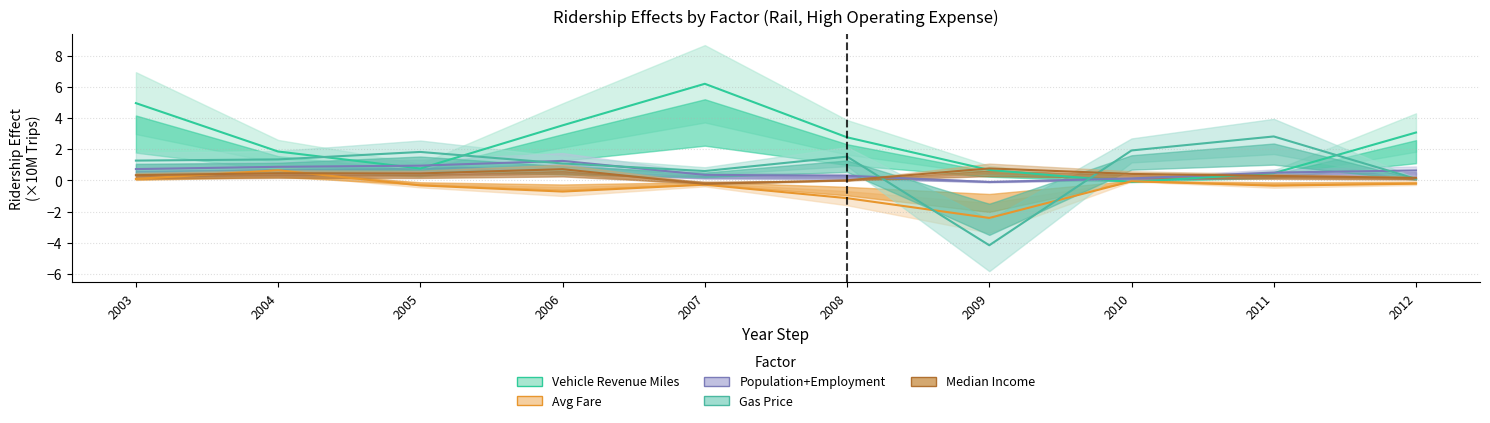

What is the spread (max minus min) of values at 2006?

4.2